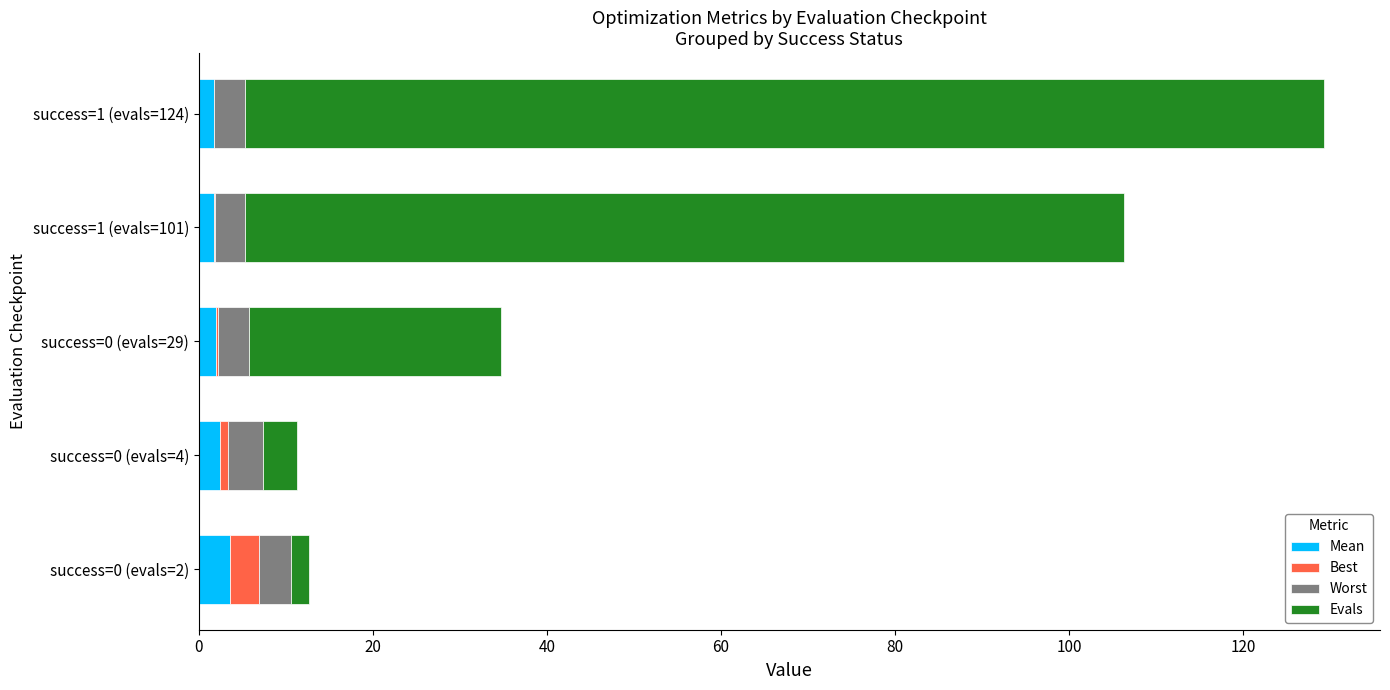

At which category is the sum across all series the highest?

success=1 (evals=124)